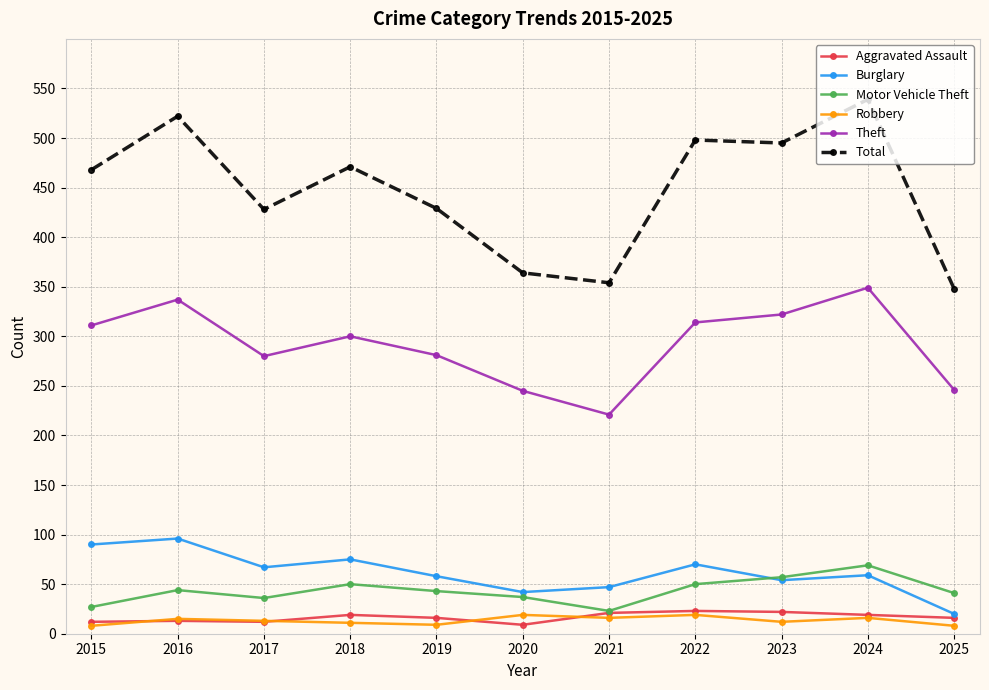

Does the chart display data point markers on the line(s)?

Yes